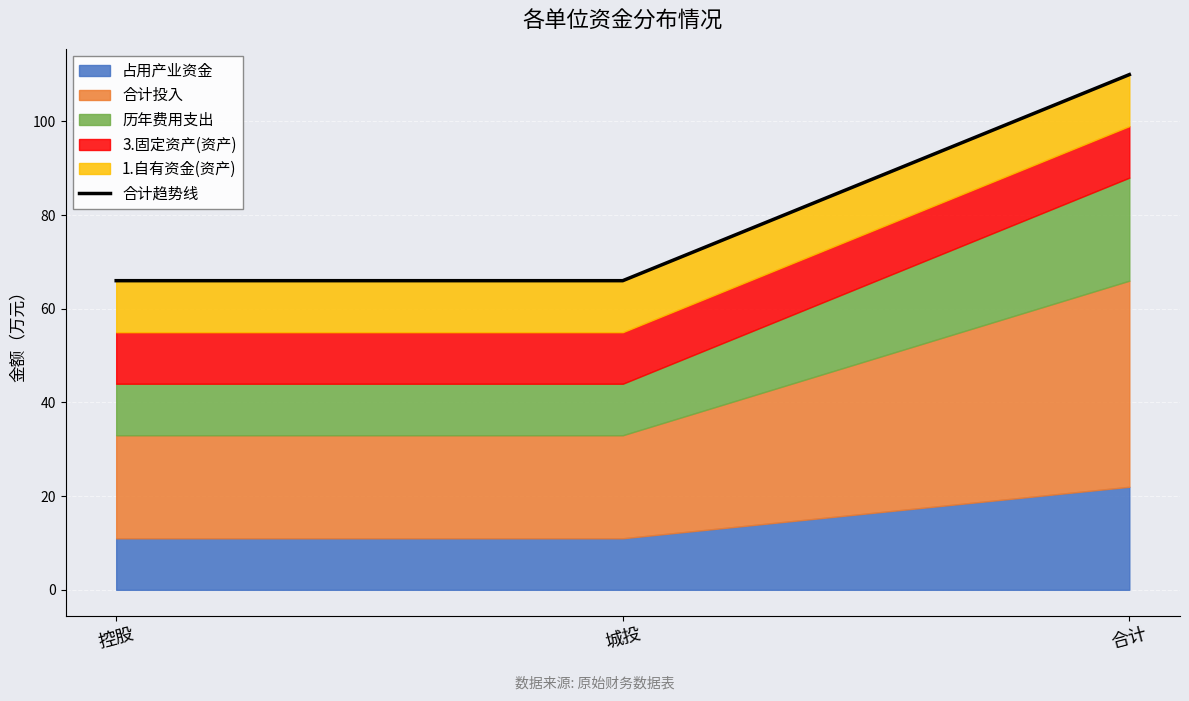

What is the label of the 2nd point from the left?

城投